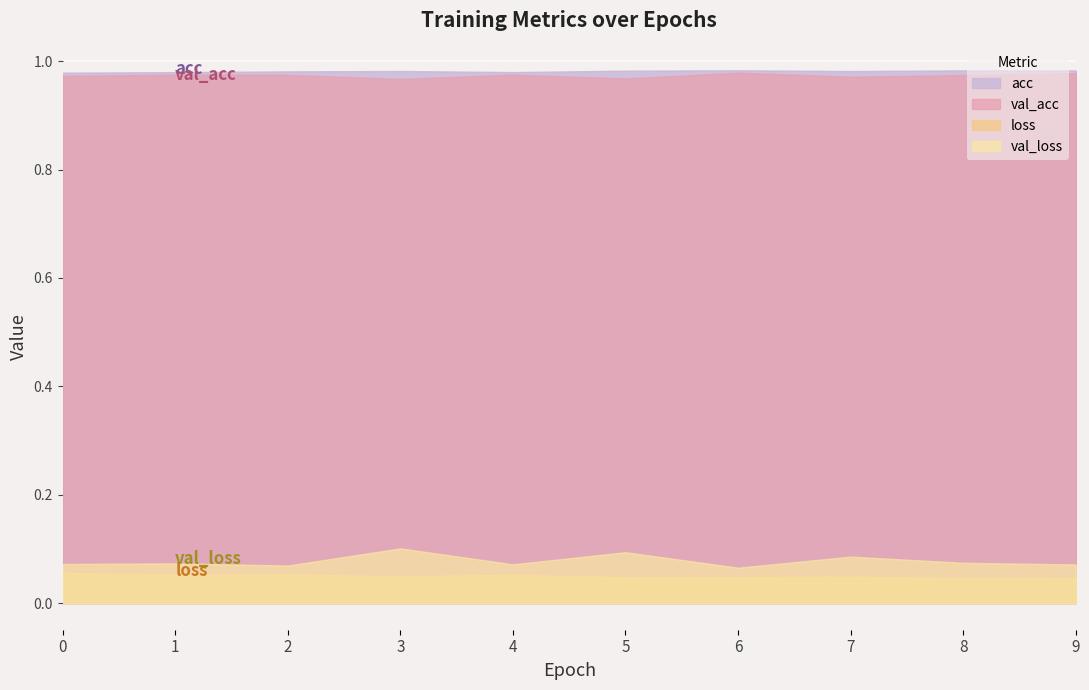

Reading left to right, what are all the values shown in this chart?

acc: 0=1.0	1=1.0	2=1.0	3=1.0	4=1.0	5=1.0	6=1.0	7=1.0	8=1.0	9=1.0
val_acc: 0=1.0	1=1.0	2=1.0	3=1.0	4=1.0	5=1.0	6=1.0	7=1.0	8=1.0	9=1.0
loss: 0=0.1	1=0.1	2=0.1	3=0.0	4=0.1	5=0.0	6=0.0	7=0.0	8=0.0	9=0.0
val_loss: 0=0.1	1=0.1	2=0.1	3=0.1	4=0.1	5=0.1	6=0.1	7=0.1	8=0.1	9=0.1